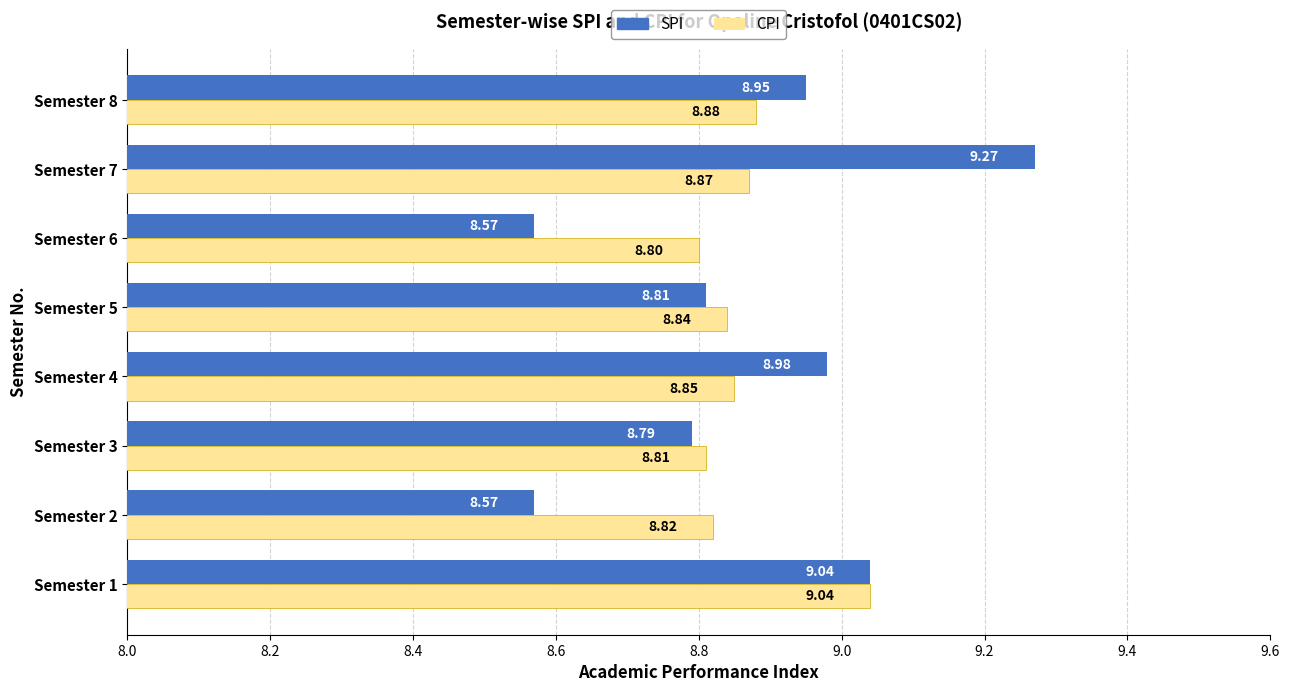

What is the sum of all SPI values?

71.0